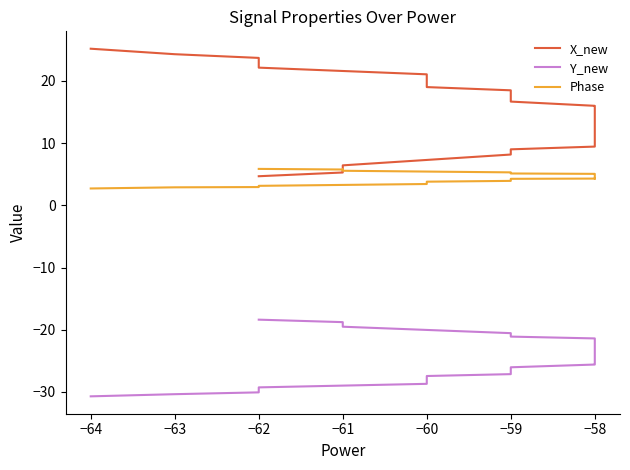

What is the lowest value of the Y_new series?

-30.7